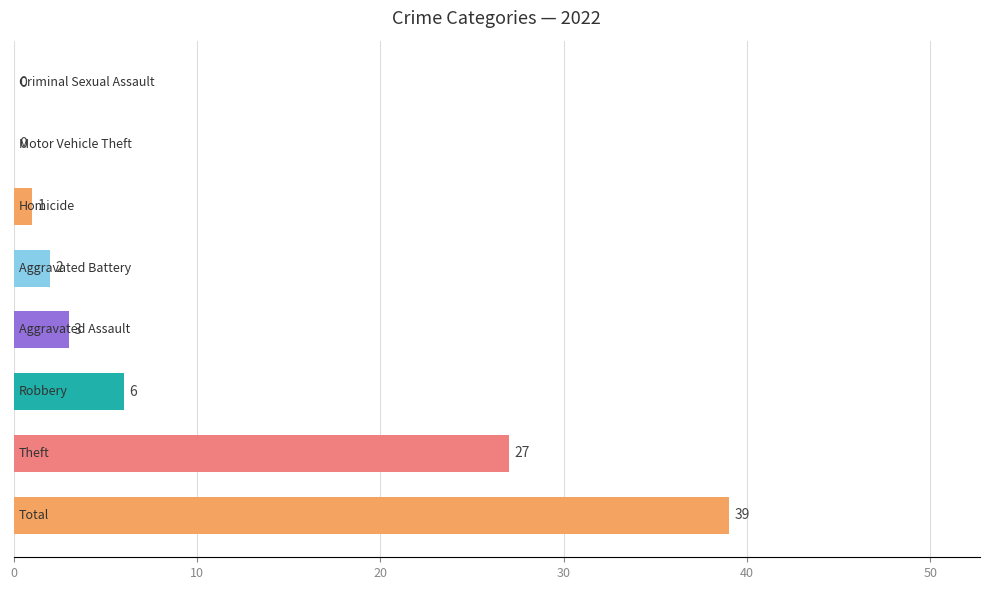

What is the maximum value shown in the chart?

39